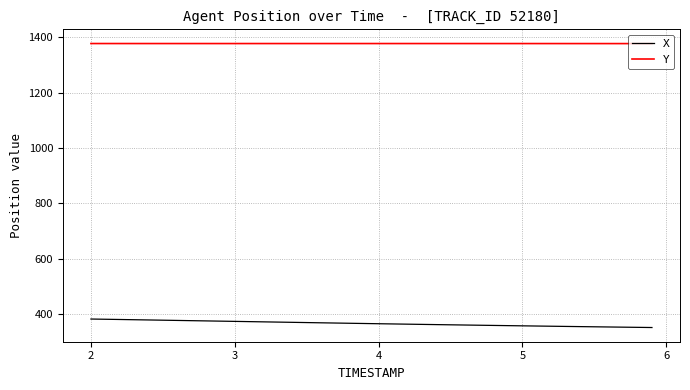

How many lines are shown in the chart?

2